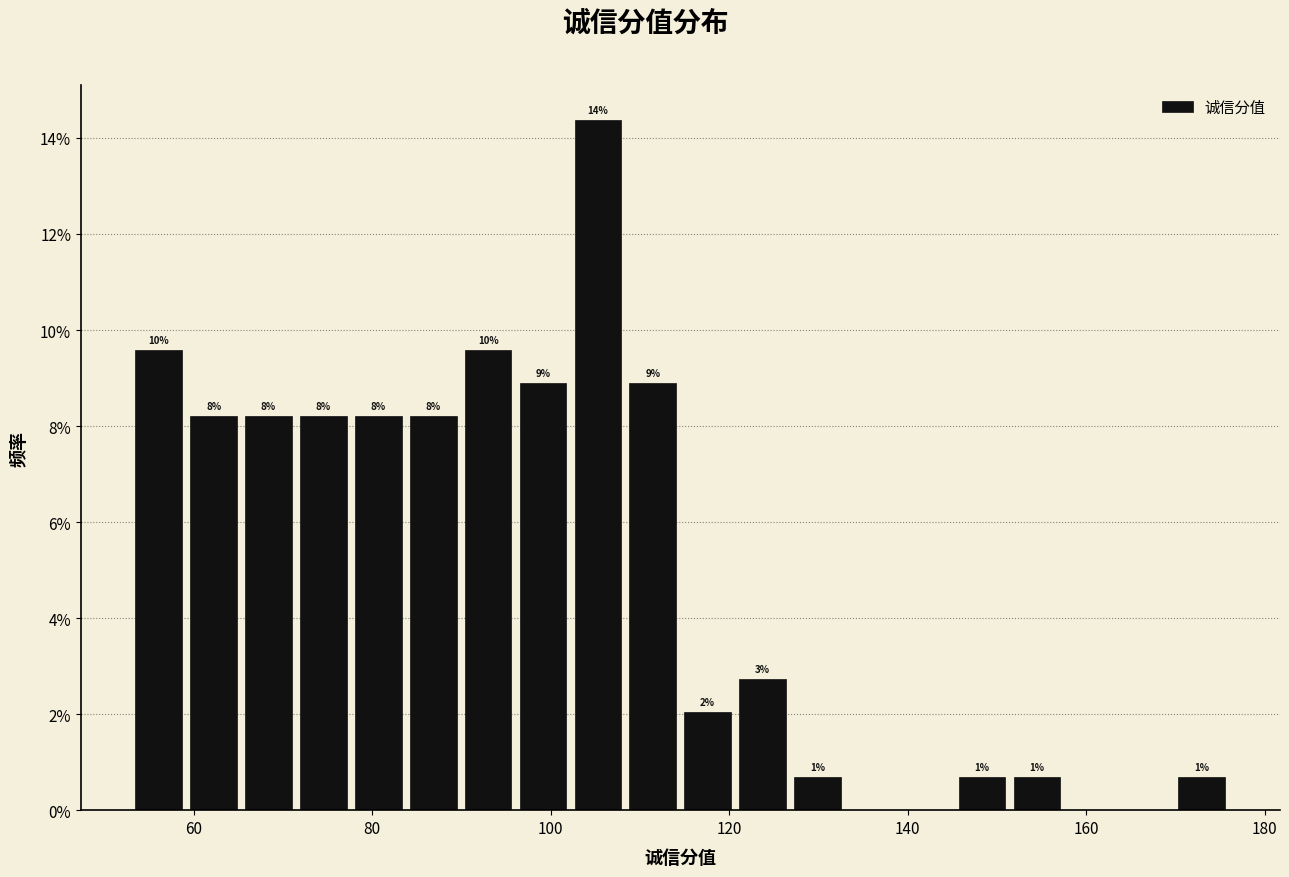

Around what value on the x-axis is the tallest bar? Give the approximate position of its centre, as read against the axis.

106